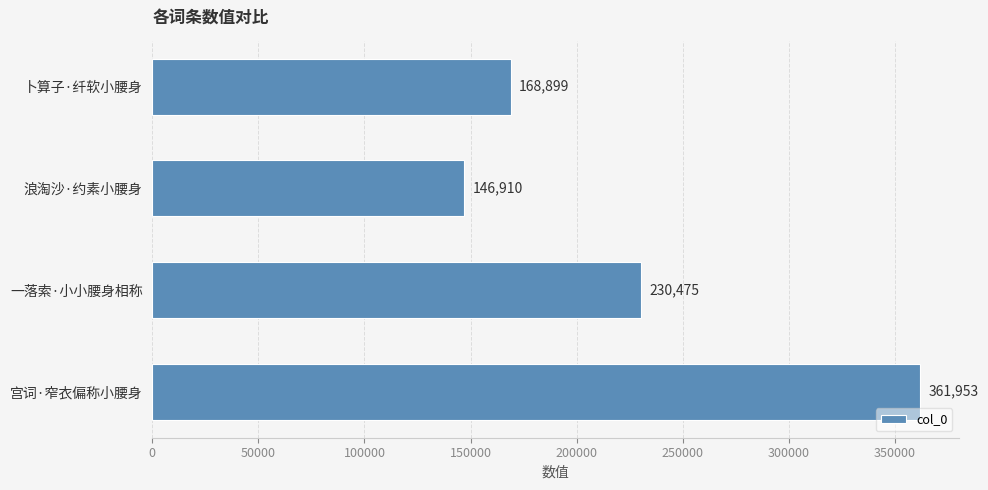

What is the difference between the second highest and minimum values?

83565